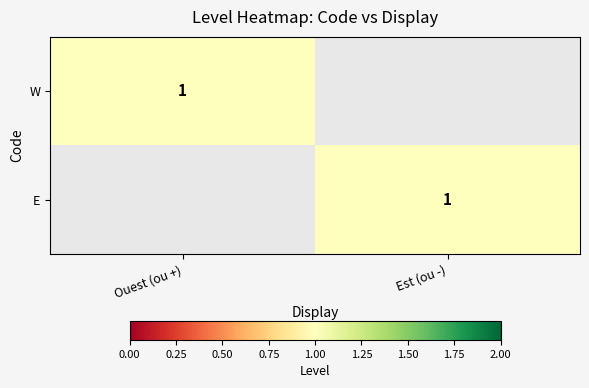

True or false: W has a value of 2 at Ouest (ou +).

False